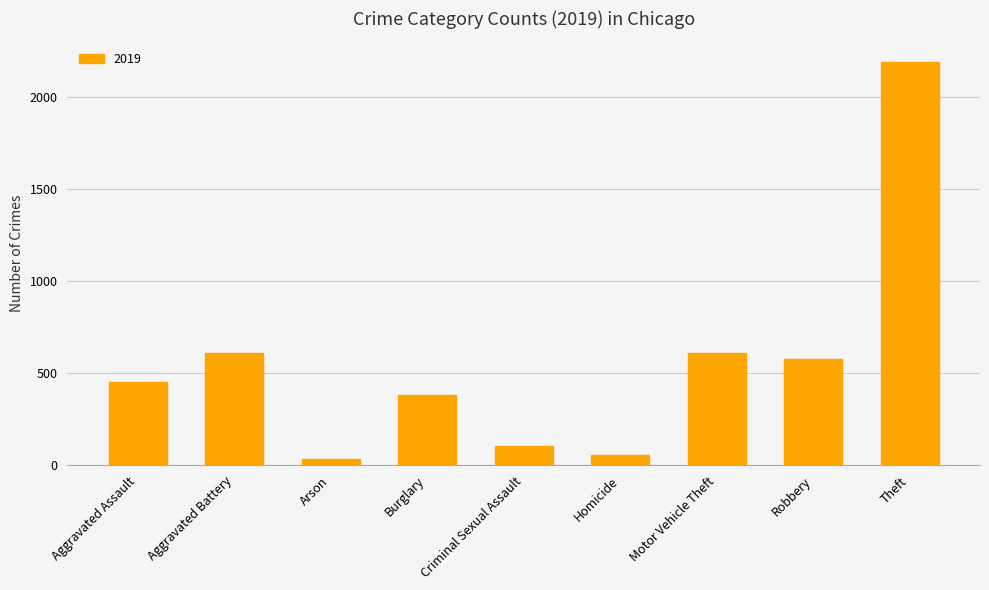

What is the label of the 2nd bar from the right?

Robbery